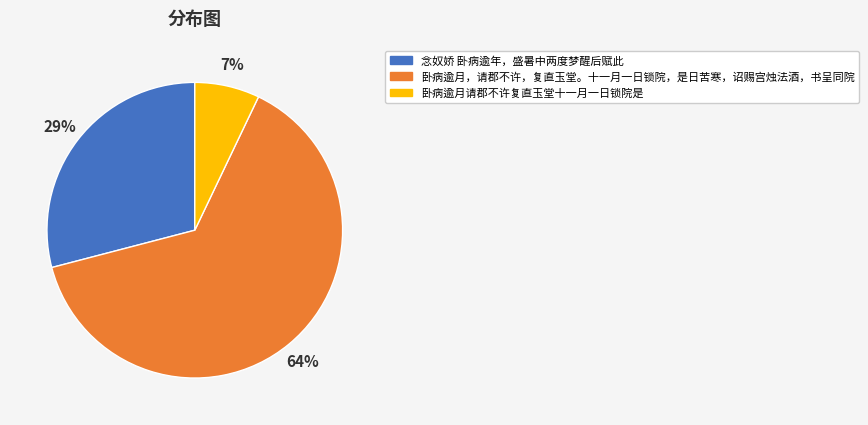

To the nearest percent, what percentage of the pie is 卧病逾月，请郡不许，复直玉堂。十一月一日锁院，是日苦寒，诏赐宫烛法酒，书呈同院?

64%